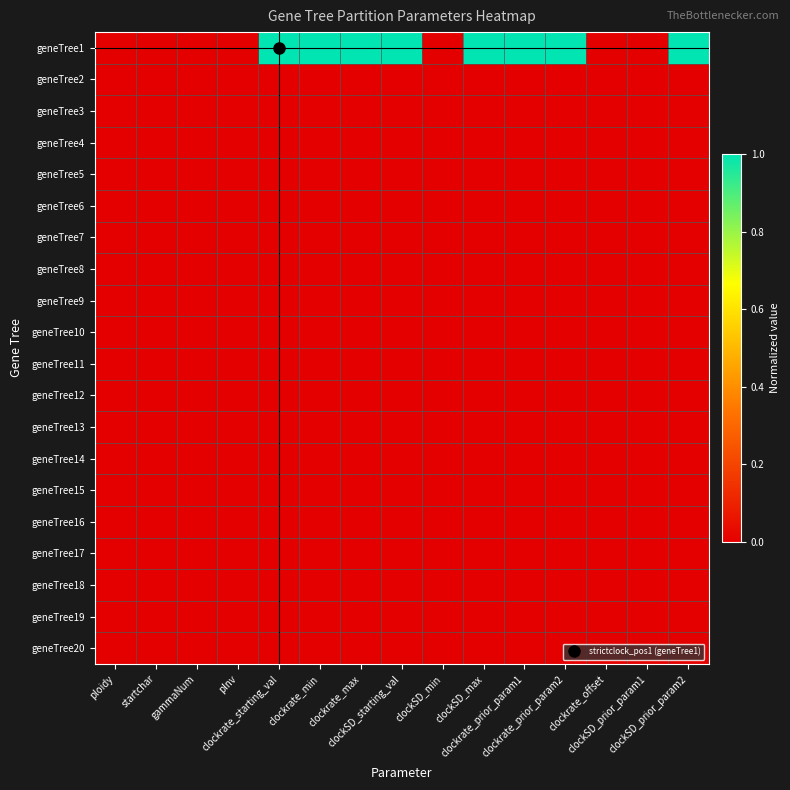

At which category is the sum across all series the highest?

clockrate_starting_val